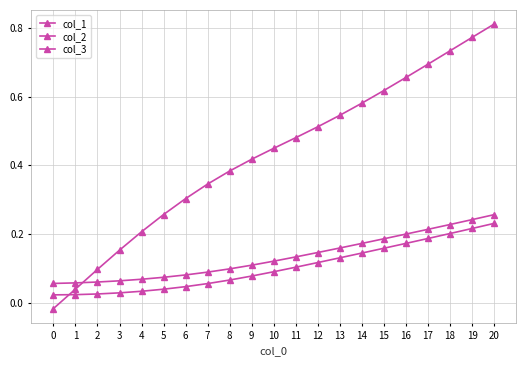

Is this an area chart (filled region under the line)?

No